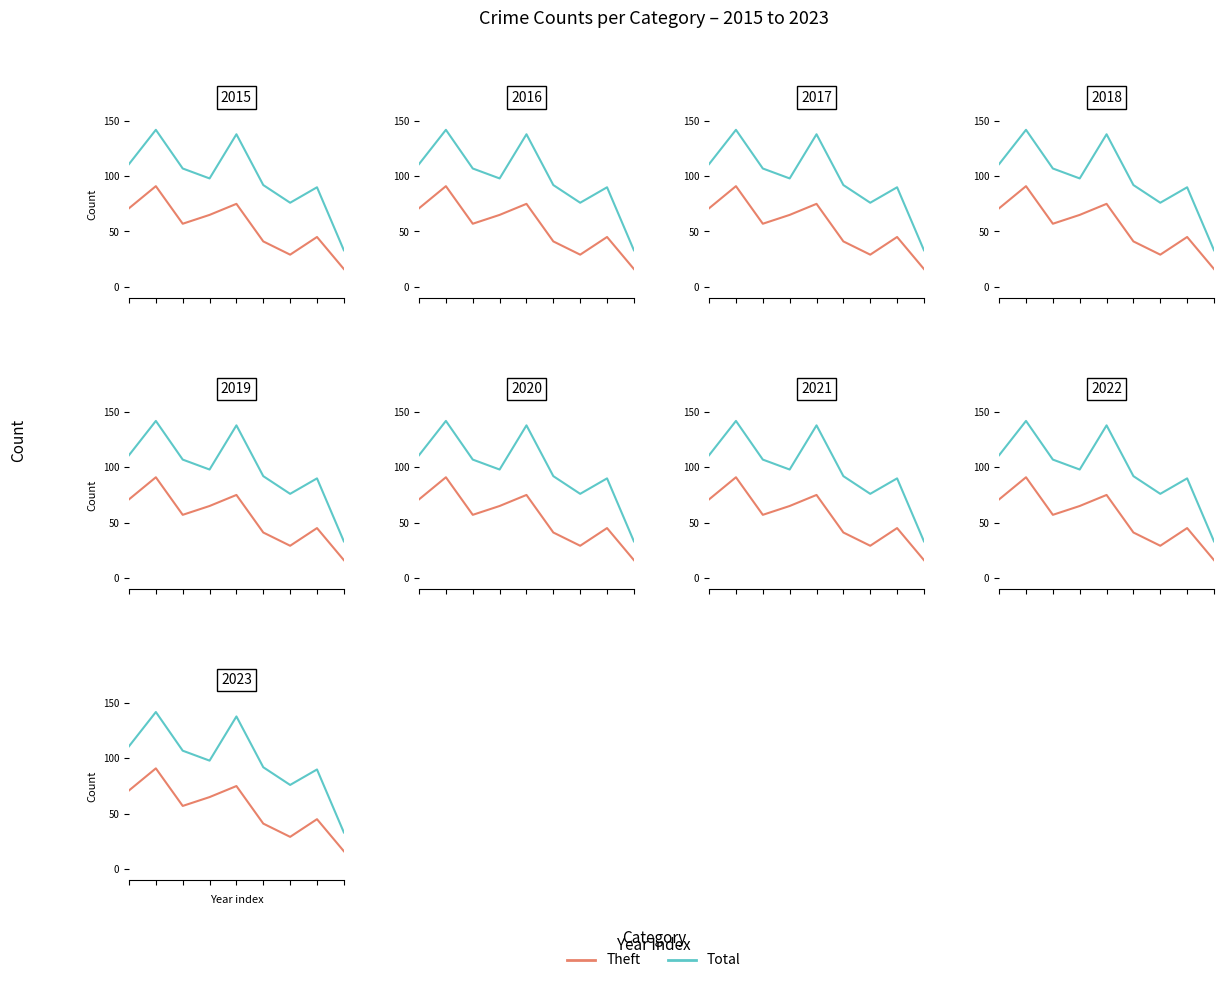

How many lines are shown in the chart?

2